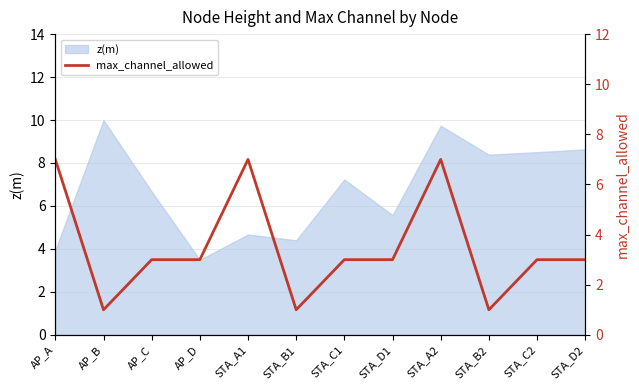

What is the sum of all values?

42